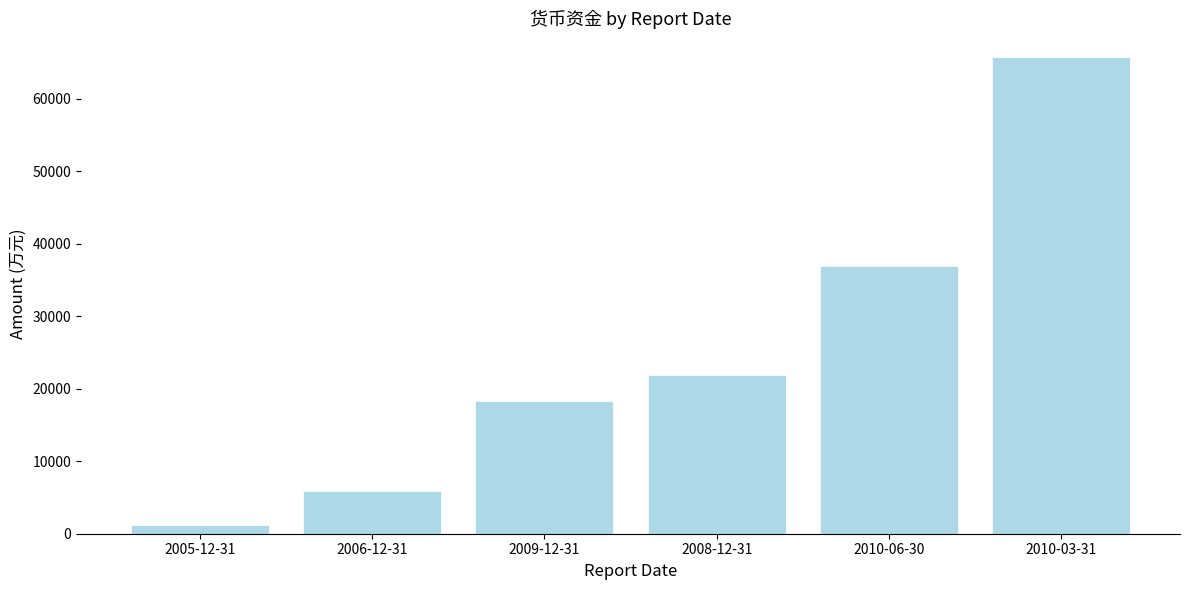

What is the difference between the values at 2010-03-31 and 2008-12-31?

43866